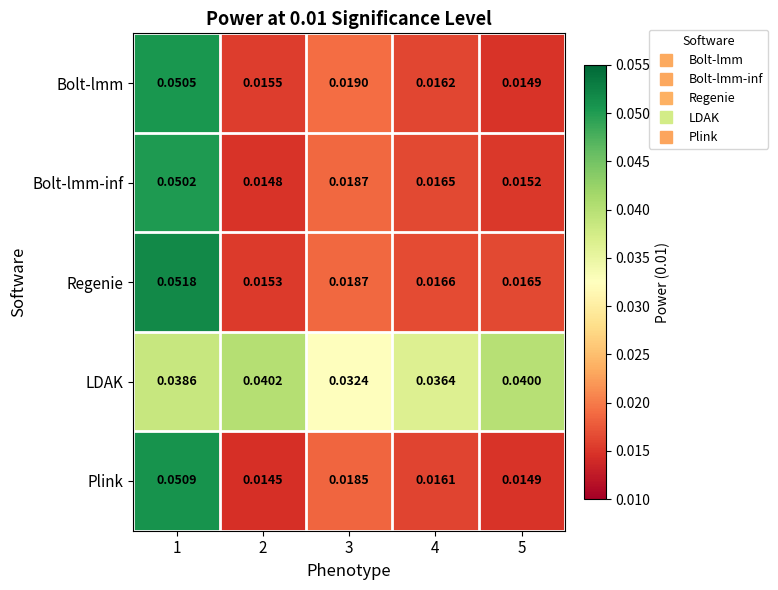

Is the value of Bolt-lmm-inf at 5 greater than the value of Regenie at 5?

No